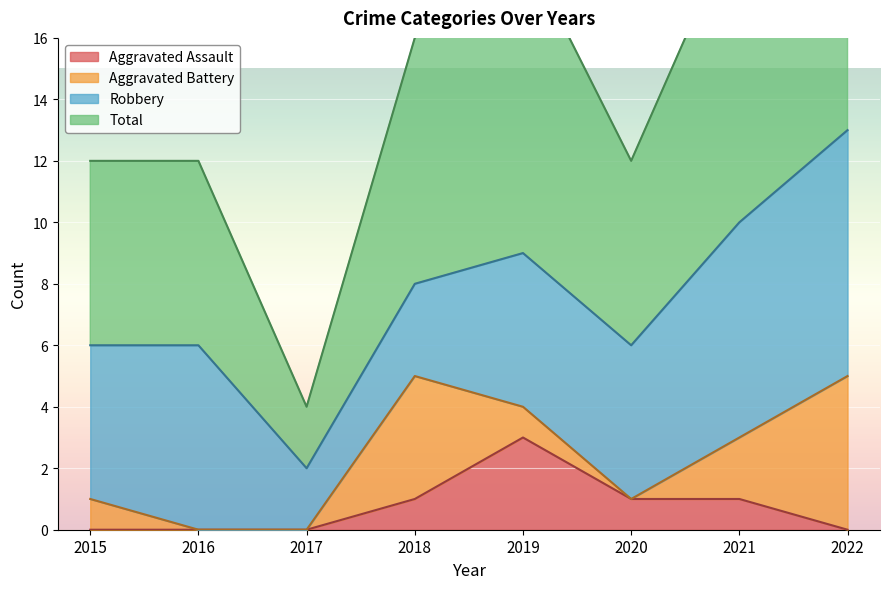

What is the value of the Total point at the 4th from the left?

16